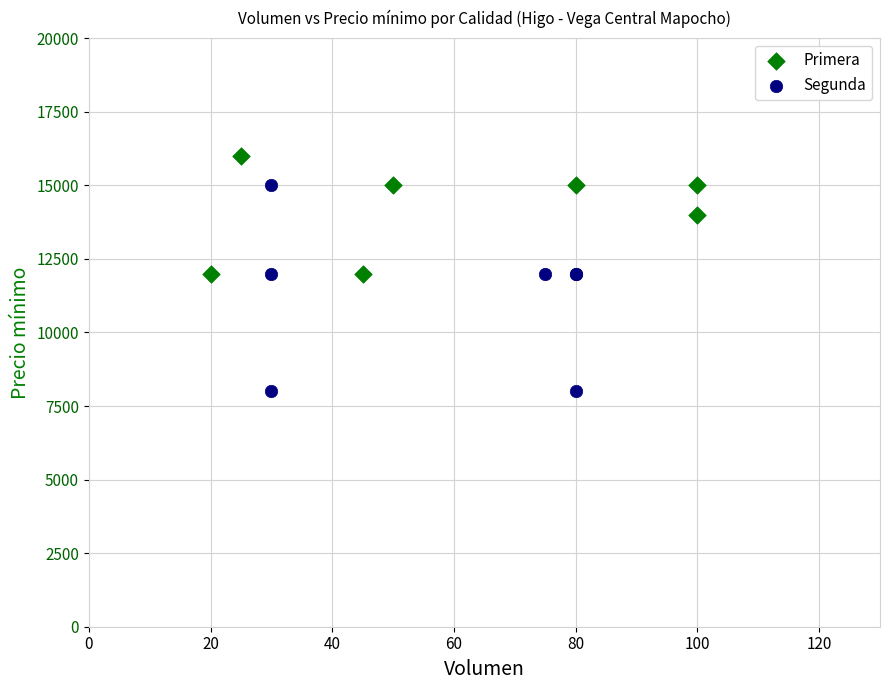

Which series contains the highest Y value?

Primera